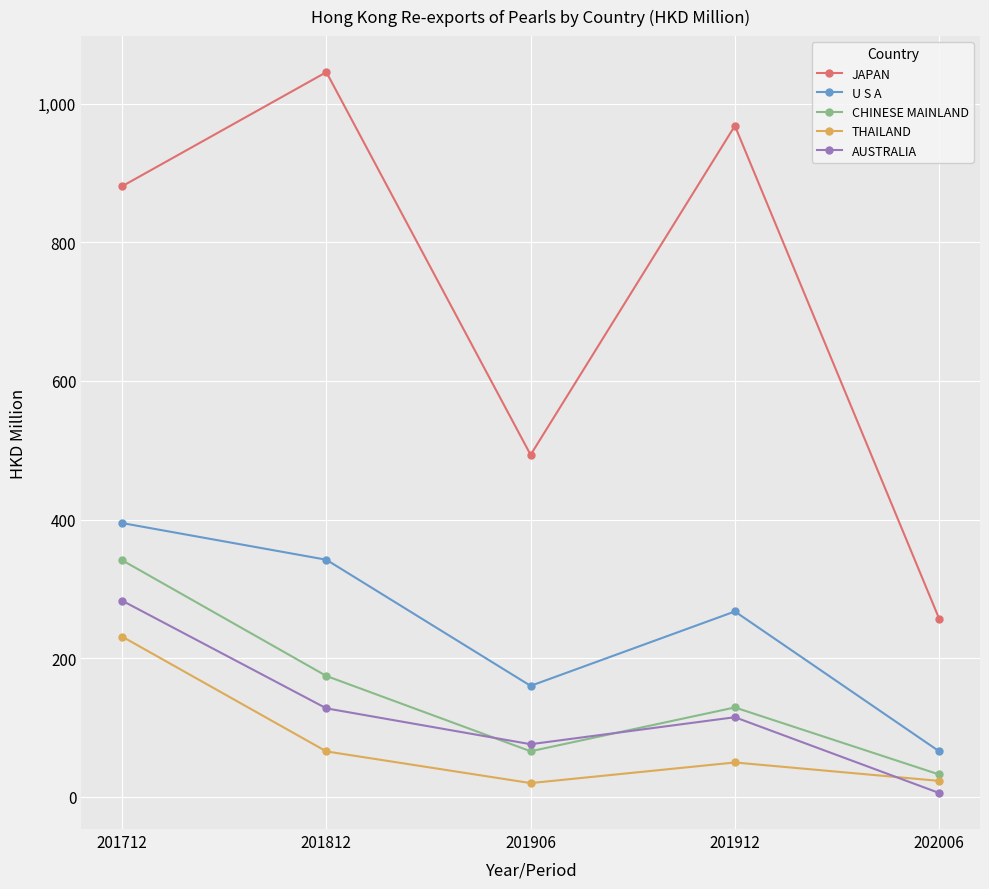

Where is THAILAND nearest to the value 125?

201812